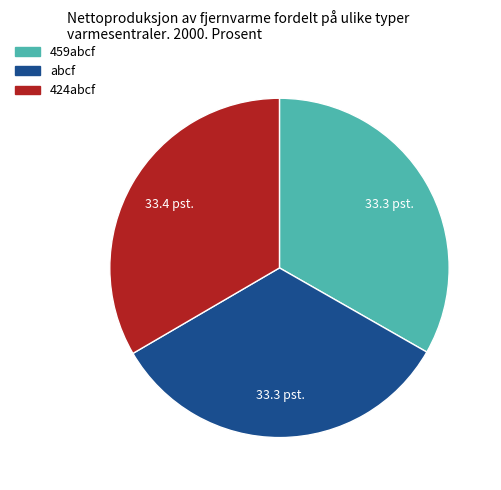

Combined, do 424abcf and abcf account for over 50%?

Yes